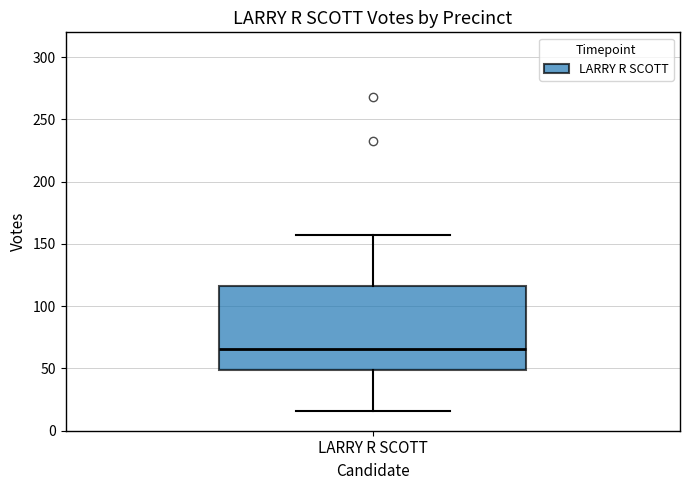

Where does the median line of the box for LARRY R SCOTT sit on the y-axis? The values are not printed on the chart, so give them approximately, as read against the axis.

65